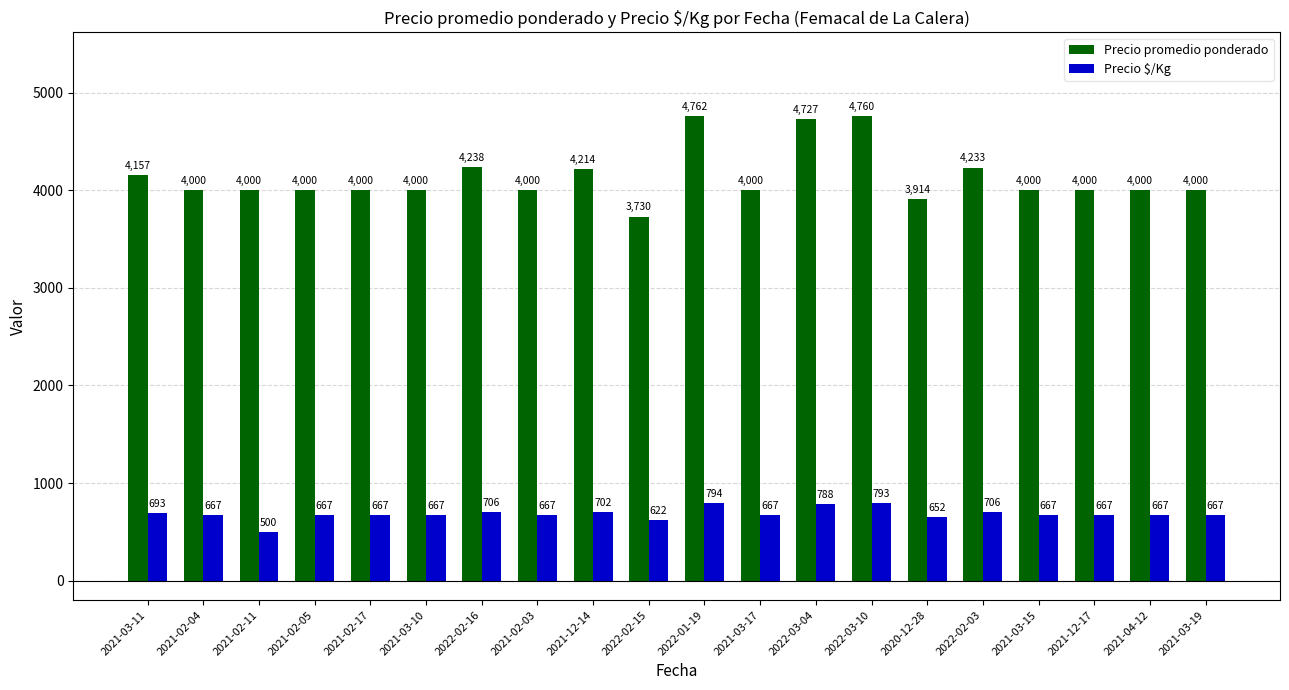

Rank the series by their average value, from highest to lowest.

Precio promedio ponderado, Precio $/Kg